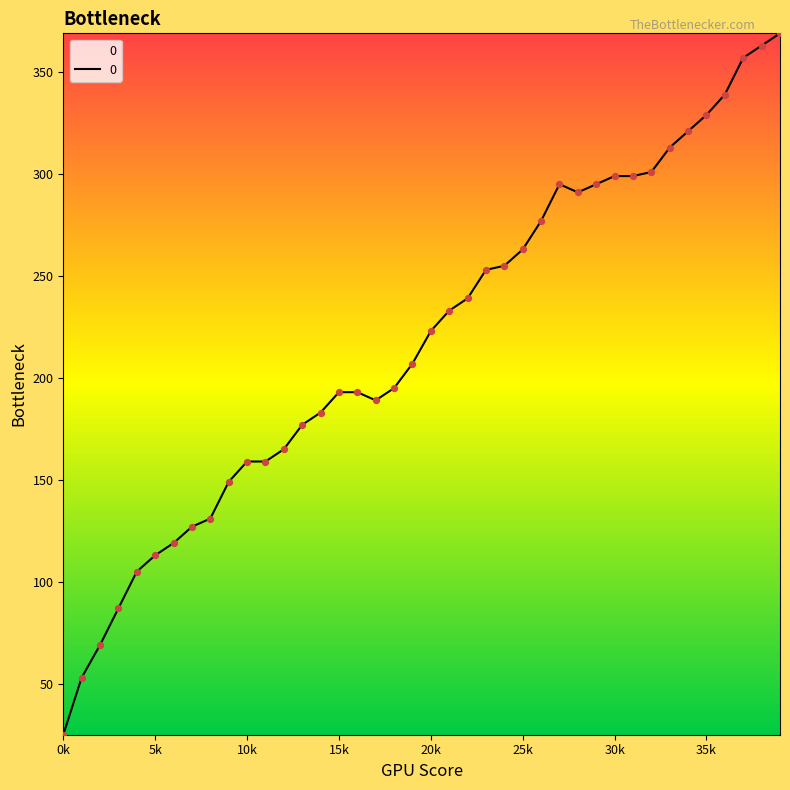

What is the smallest value displayed?

25